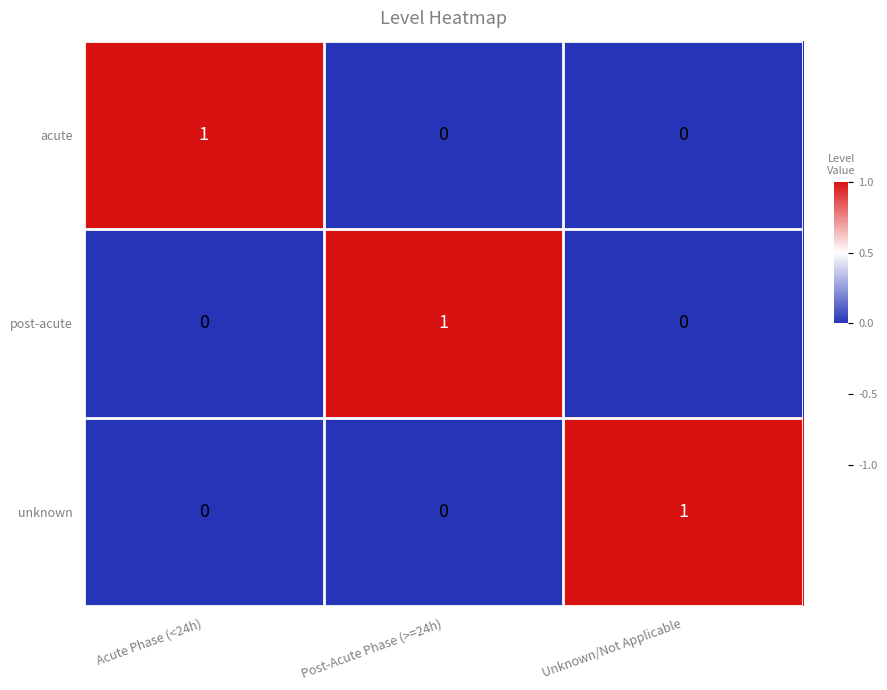

Is the value of acute at Unknown/Not Applicable greater than the value of unknown at Unknown/Not Applicable?

No